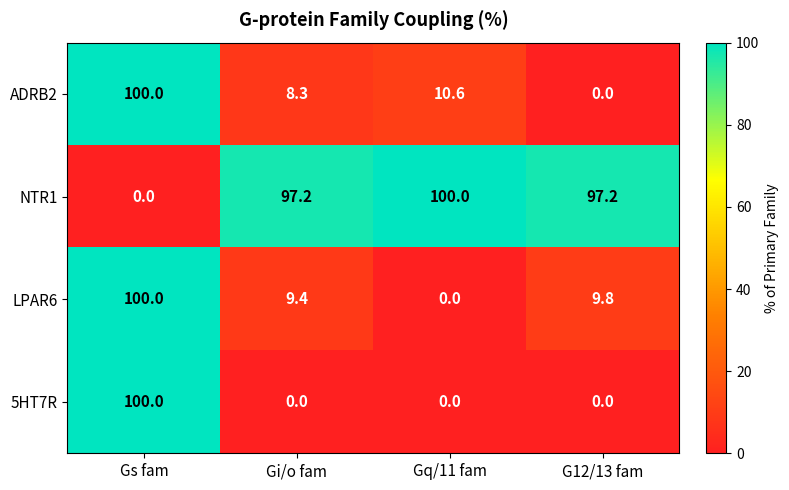

Rank the categories by LPAR6 value from lowest to highest.

Gq/11 fam, Gi/o fam, G12/13 fam, Gs fam